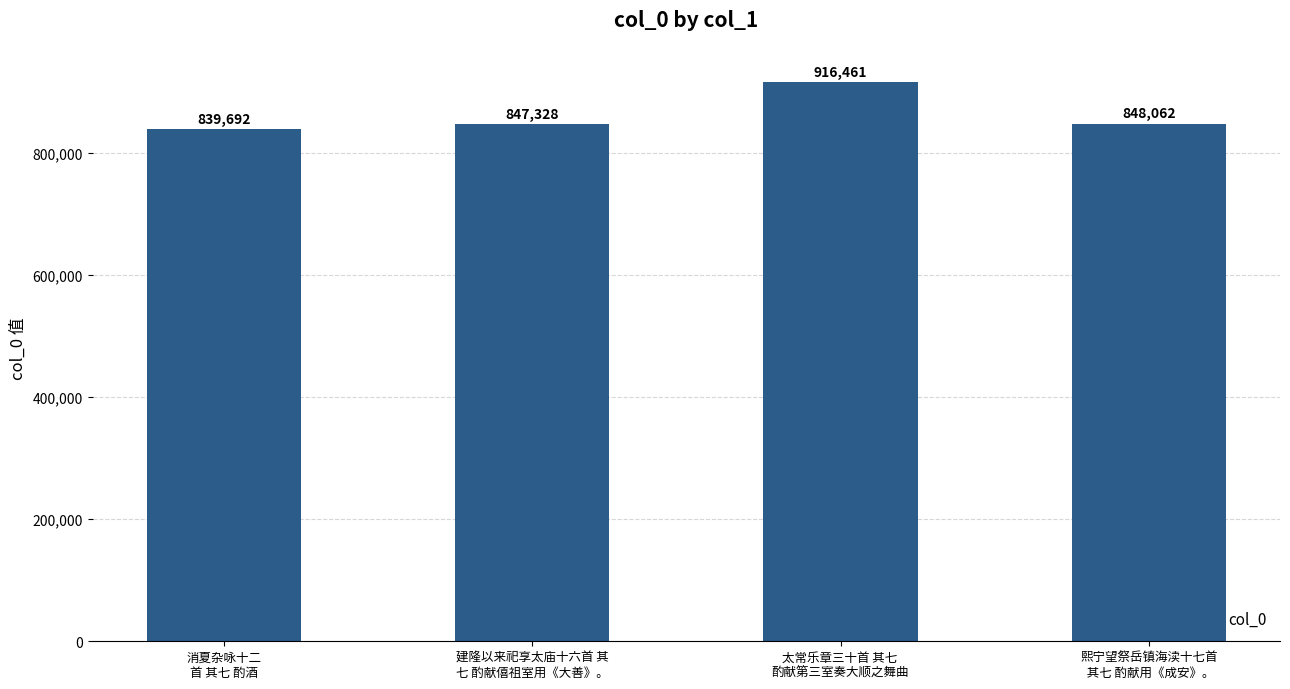

What is the label of the 1st bar from the left?

消夏杂咏十二
首 其七 酌酒